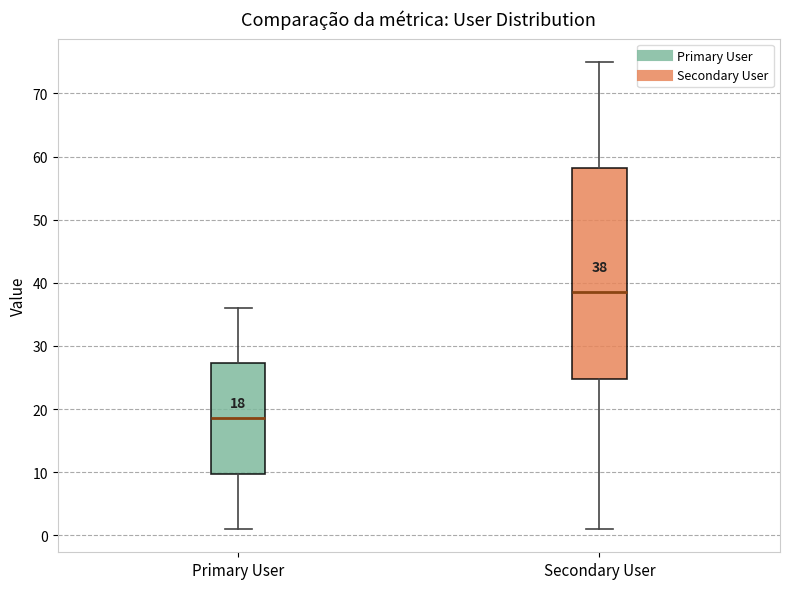

Comparing the boxes themselves (not the whiskers), which one is the tallest?

Secondary User